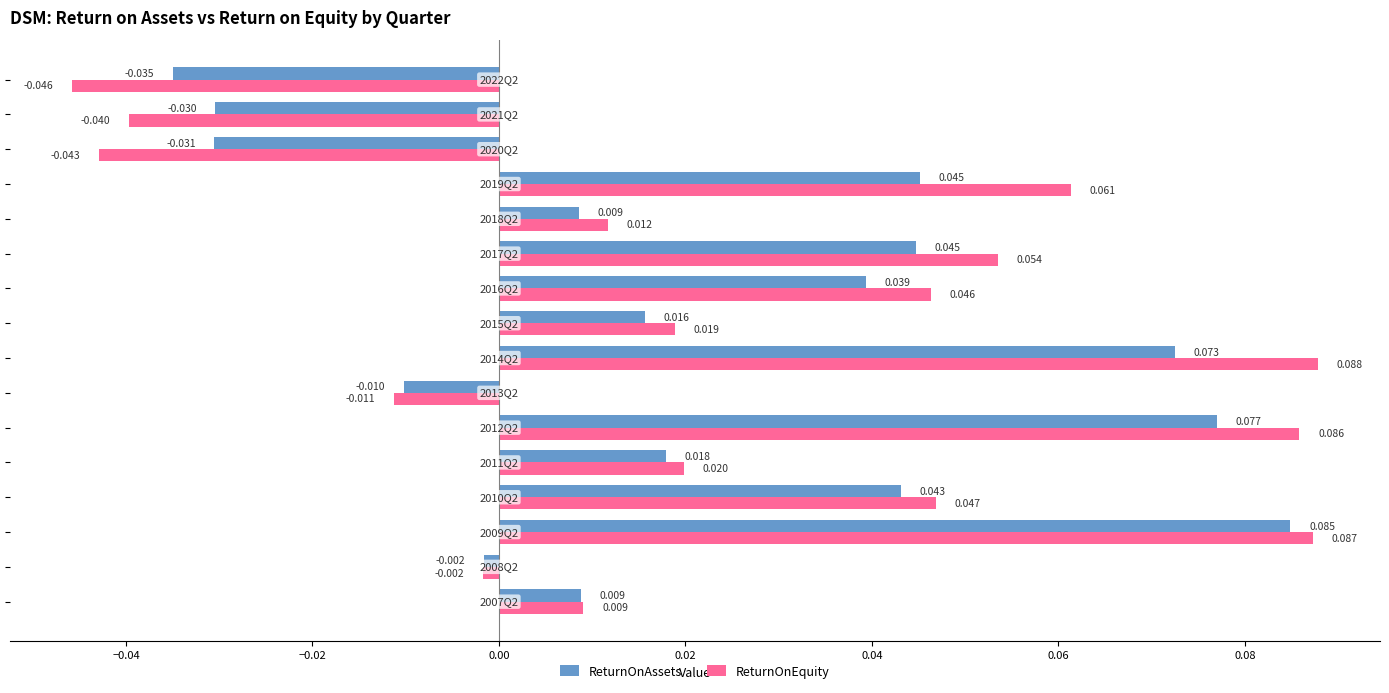

Which series has the largest total across all categories?

ReturnOnEquity